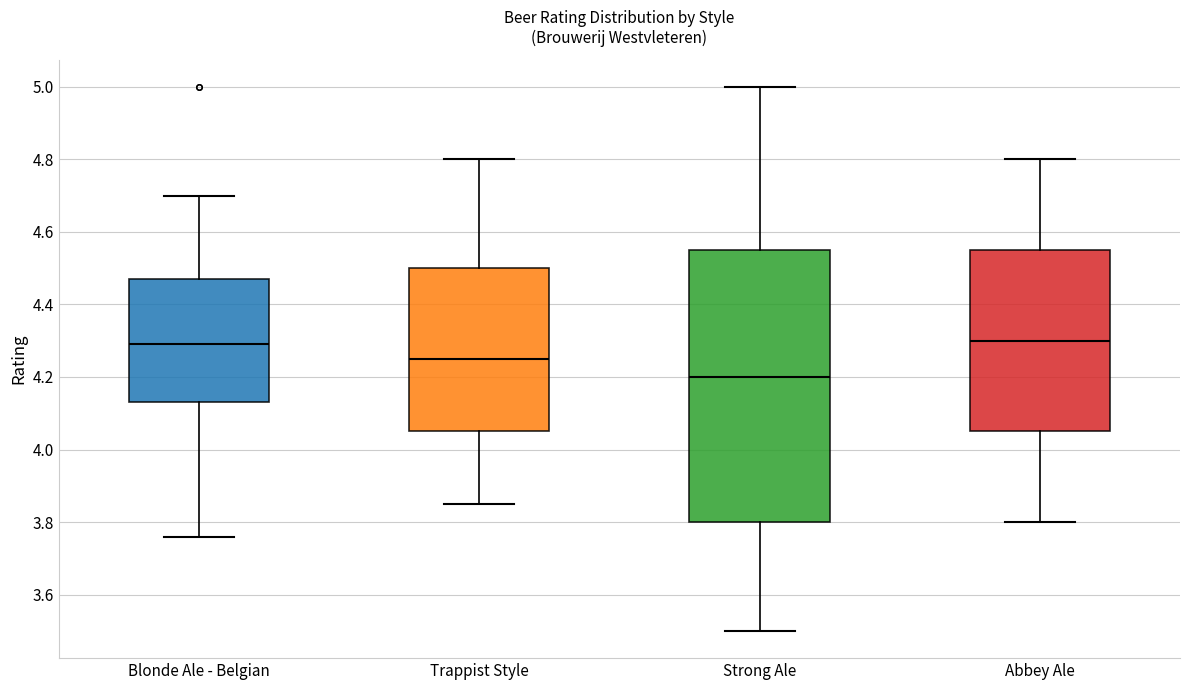

Which box is the tallest, from its lower edge to its upper edge?

Strong Ale